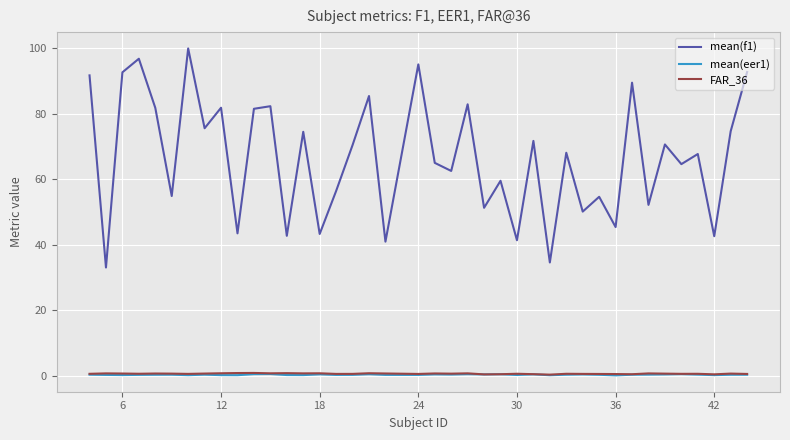

What is the minimum value shown in the chart?

0.2